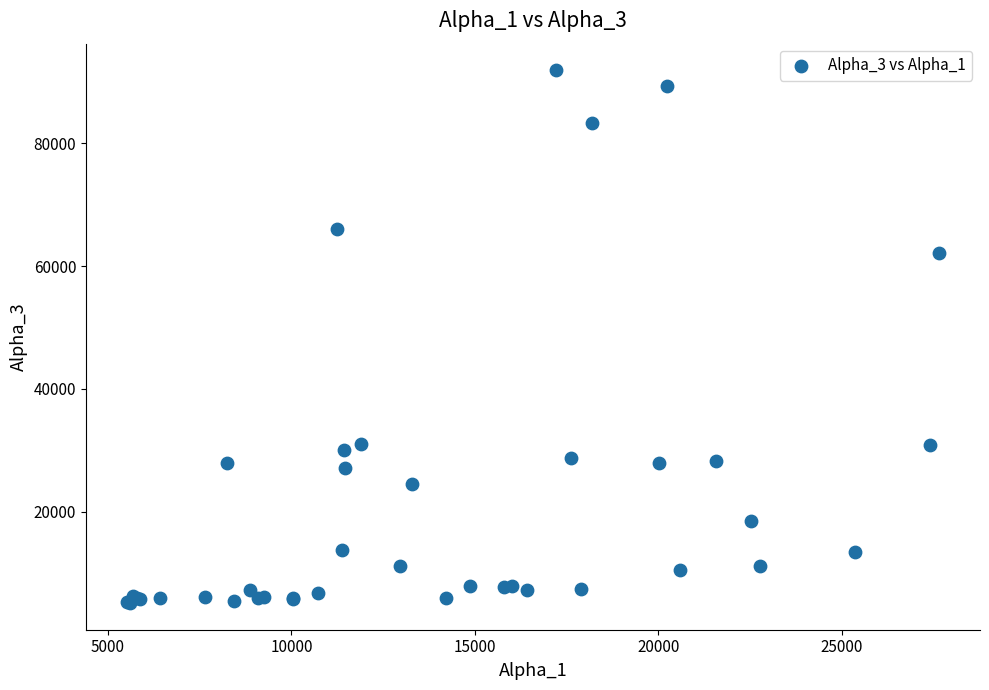

What Y value in the scatter plot is closest to 48498?

62119